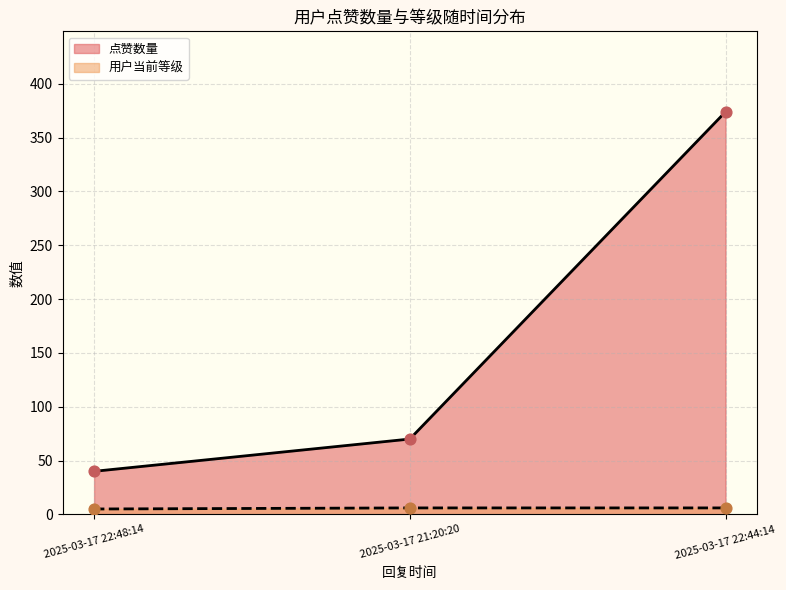

Which series contains the lowest Y value?

用户当前等级